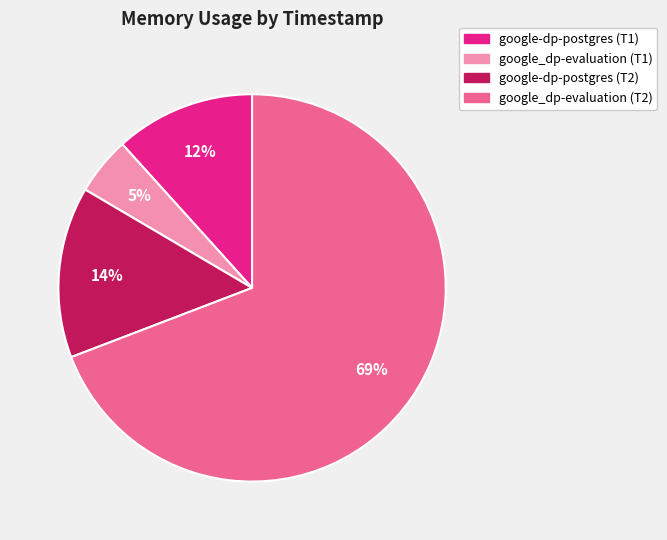

Is there a majority slice in this chart?

Yes